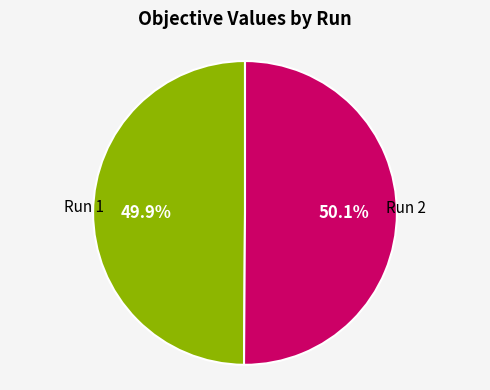

How many slices are in this pie chart?

2